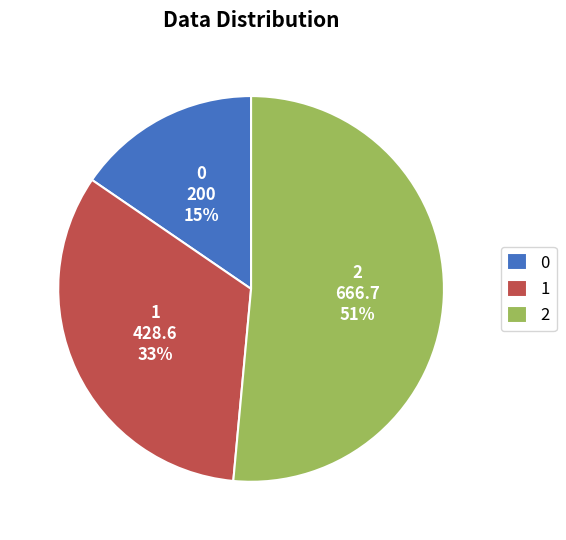

What percentage is the 0 slice, to the nearest percent?

15%